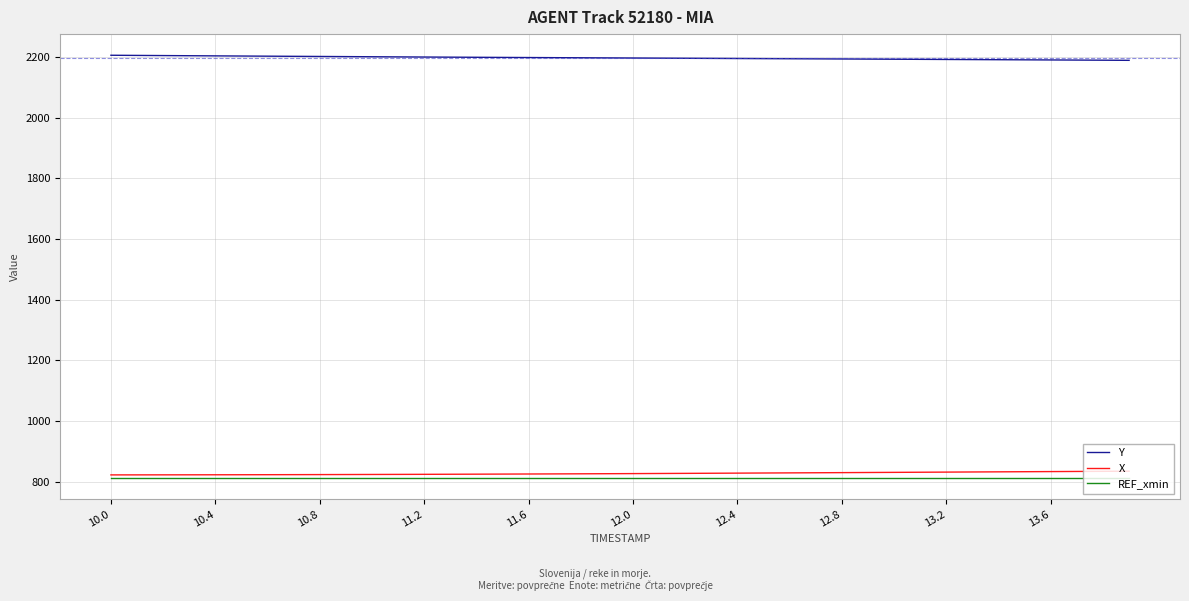

Which series has the largest total across all categories?

Y